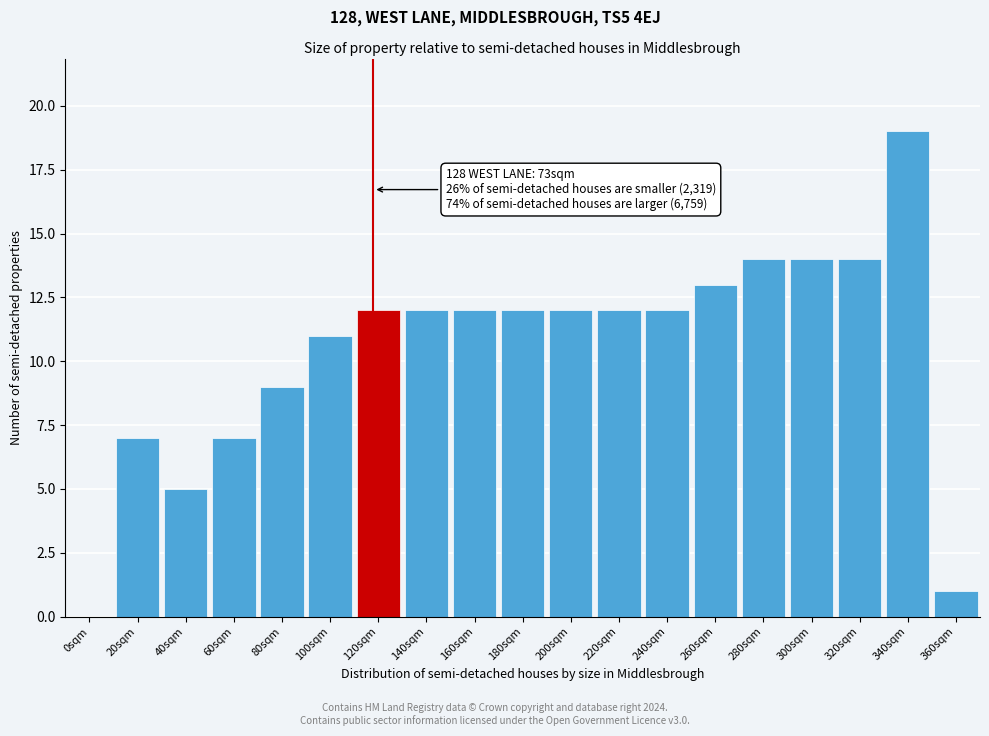

Reading right to left, what are all the values shown in this chart?

360sqm=1	340sqm=19	320sqm=14	300sqm=14	280sqm=14	260sqm=13	240sqm=12	220sqm=12	200sqm=12	180sqm=12	160sqm=12	140sqm=12	120sqm=12	100sqm=11	80sqm=9	60sqm=7	40sqm=5	20sqm=7	0sqm=0